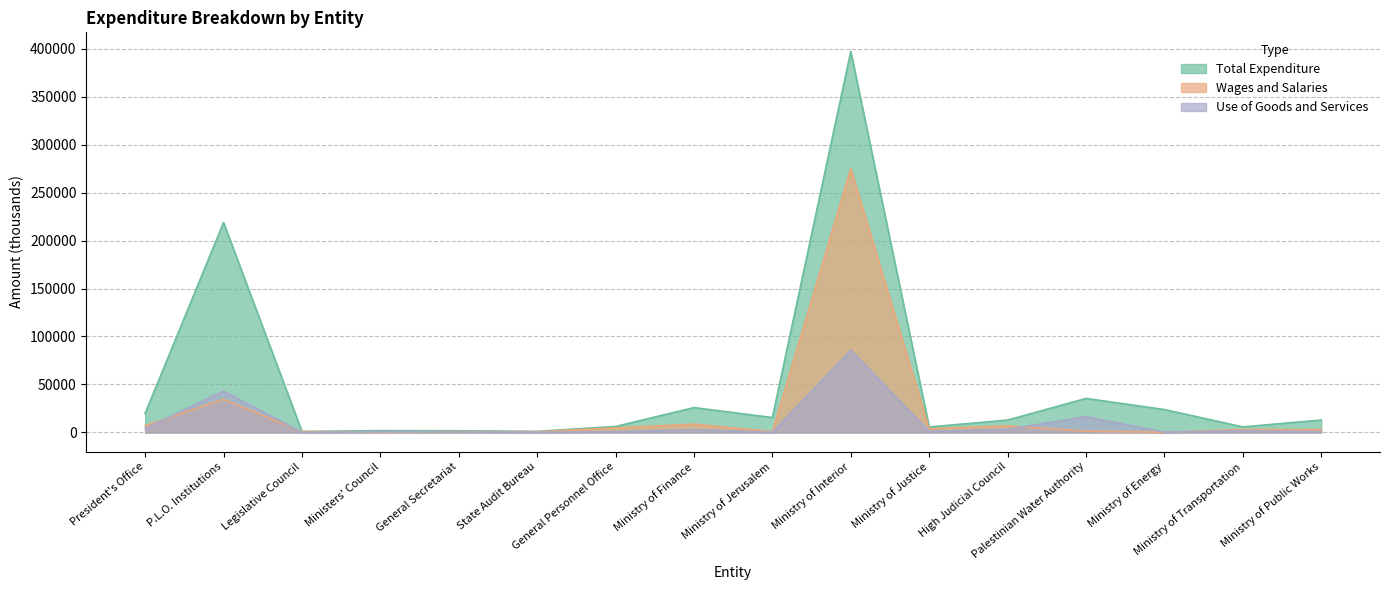

Reading left to right, list all the values displayed in this chart.

Total Expenditure: 20024.0	218785.0	1109.0	1923.0	1782.0	1209.0	6273.0	25937.0	15570.0	397018.0	5761.0	12934.0	35502.0	23932.0	5830.0	13012.0
Wages and Salaries: 7071.2	34551.9	851.6	670.7	988.9	756.7	4837.2	8718.9	864.3	274824.1	3833.9	6941.4	1445.9	307.8	3098.4	3013.3
Use of Goods and Services: 4225.1	43090.5	84.4	798.8	636.5	299.4	821.8	2972.7	211.4	85669.0	1365.9	3403.4	16537.5	316.1	1789.4	888.1